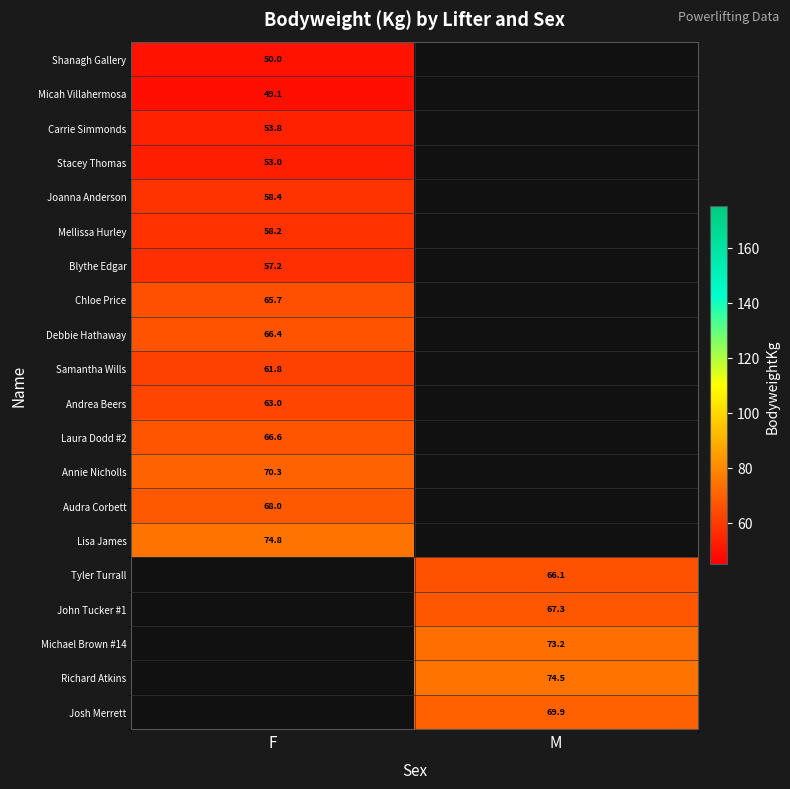

What is the approximate value of Annie Nicholls at F?

70.3